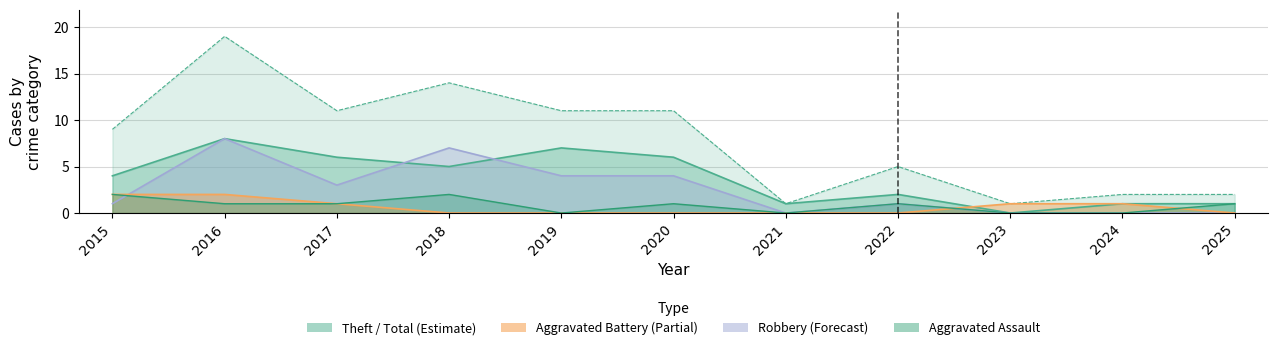

Rank the series at 2018 from highest to lowest value.

Total, Robbery, Theft, Aggravated Assault, Aggravated Battery